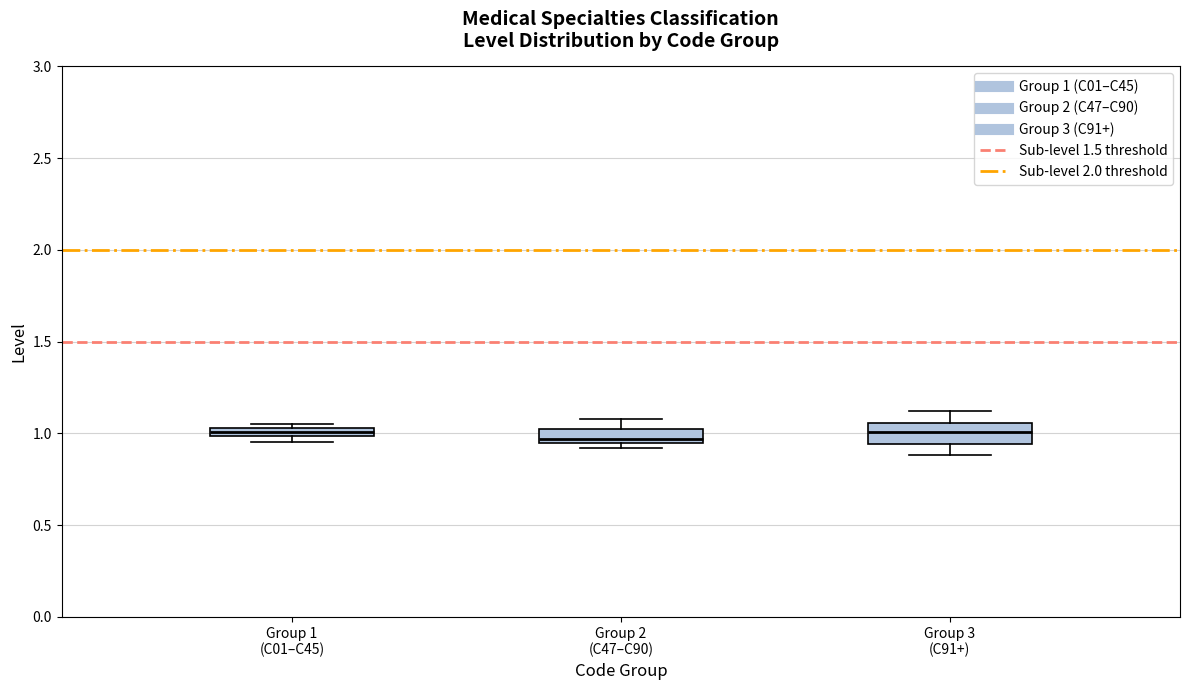

Where is the upper edge of the box for Group 3 (C91+) on the y-axis? The values are not printed on the chart, so give them approximately, as read against the axis.

1.05